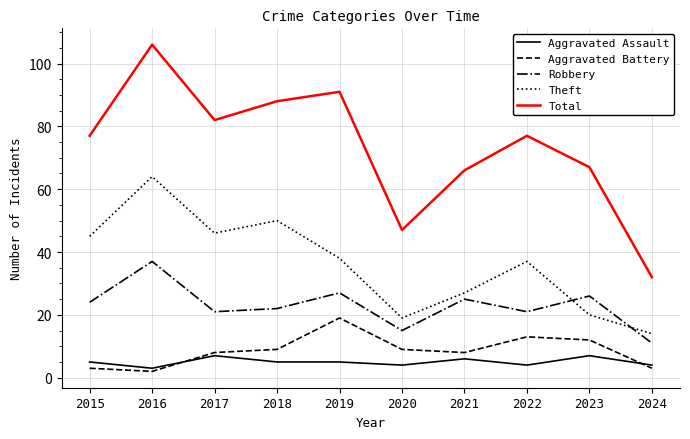

At how many categories does at least one series exceed 30?

10